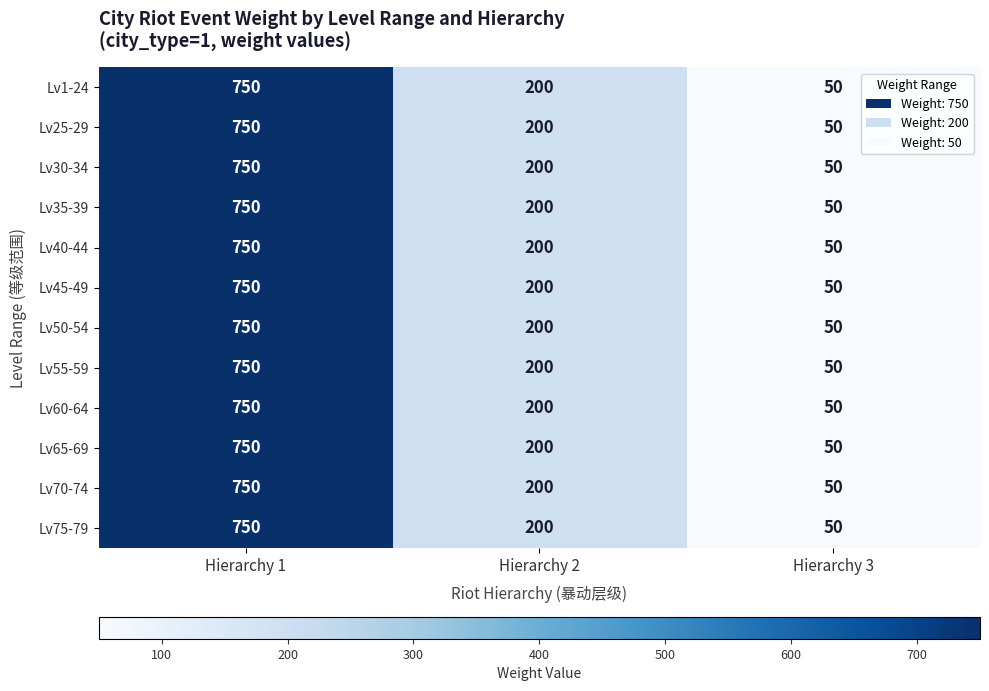

What is the sum of all Lv40-44 values?

1000